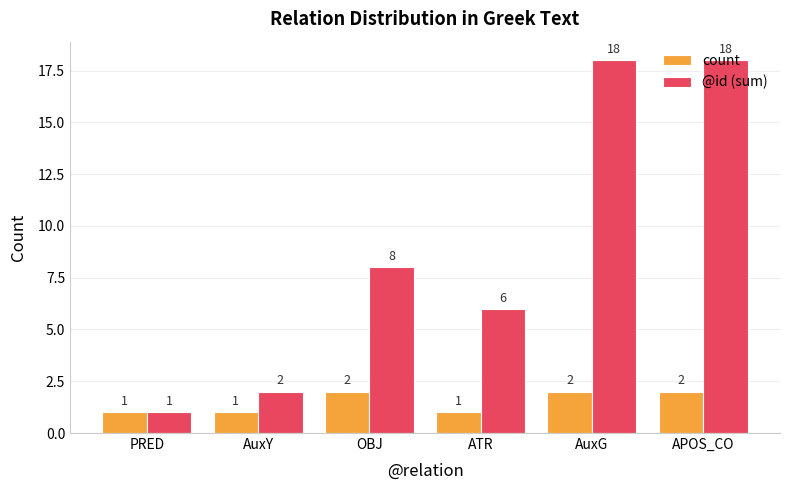

Is it true that @id (sum) equals 18 at APOS_CO?

True